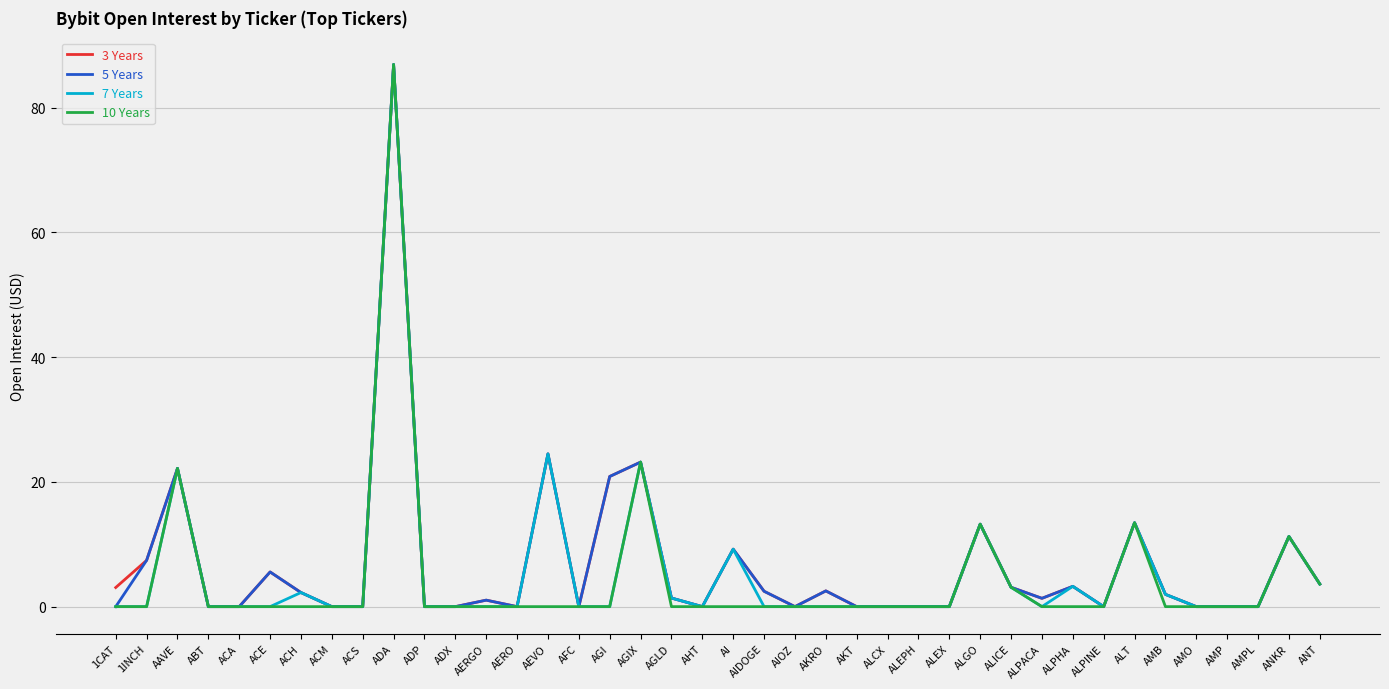

What is the greatest value displayed?

86.9